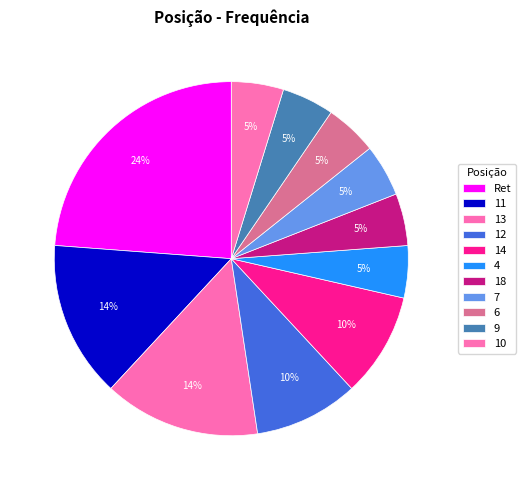

Combined, what portion of the pie is 11 and 4?

19.0%